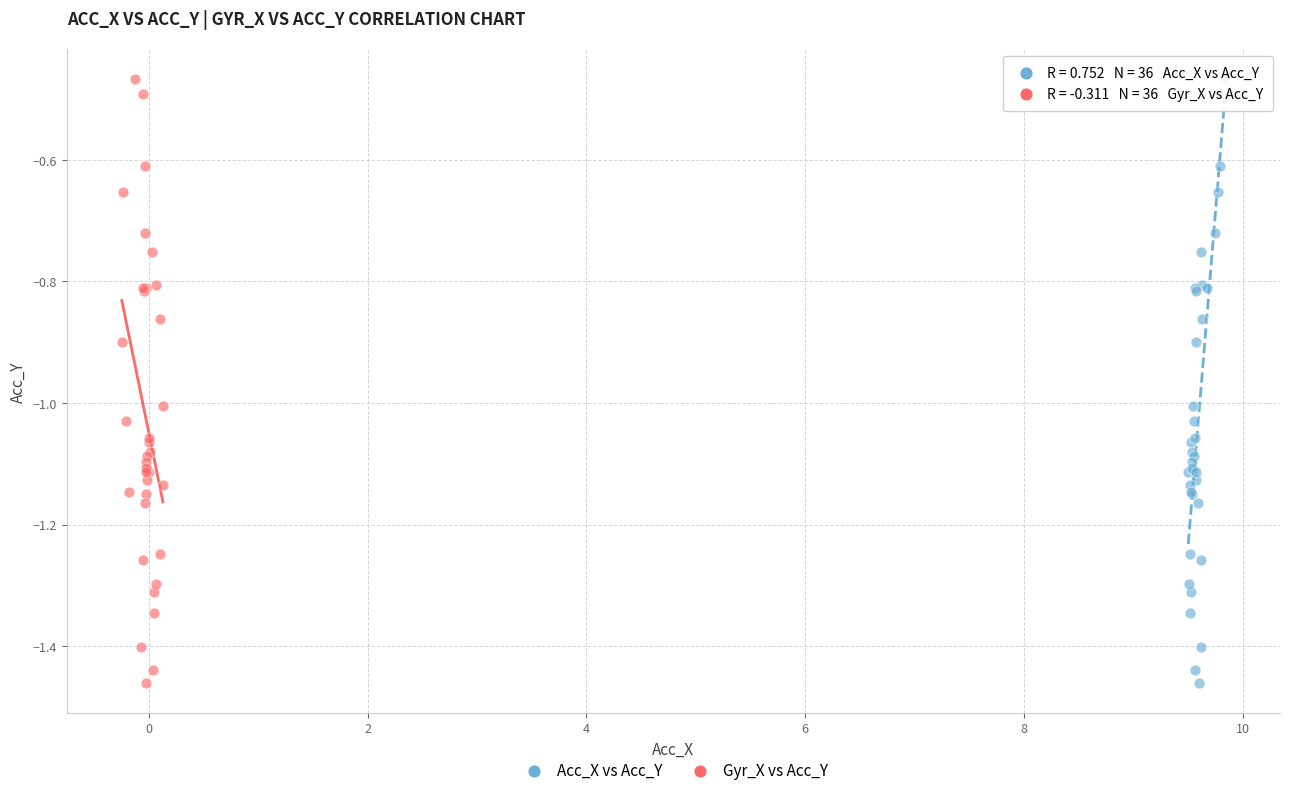

What are all the series names shown in the legend?

Acc_X vs Acc_Y, Gyr_X vs Acc_Y